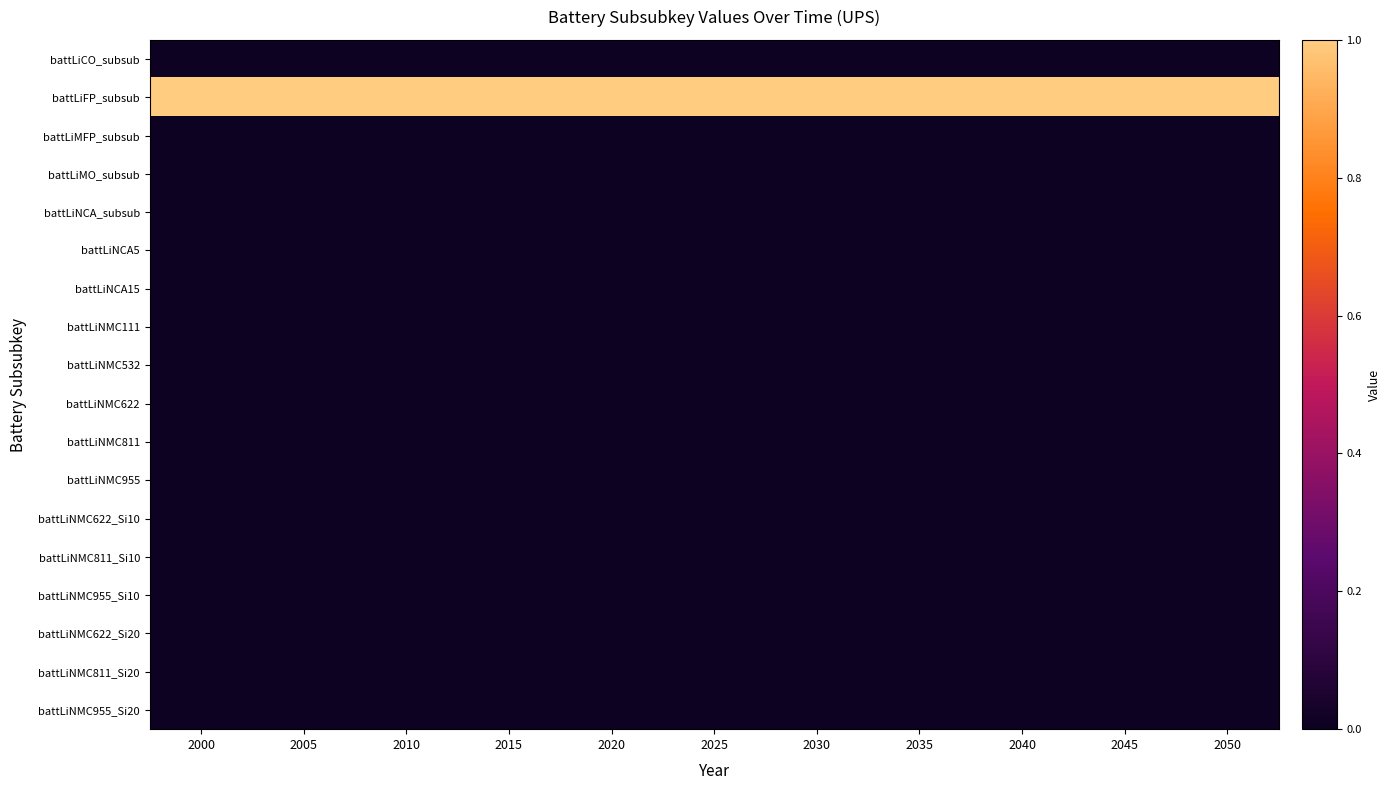

Reading left to right, list all the values displayed in this chart.

battLiCO_subsub: 2000=0	2005=0	2010=0	2015=0	2020=0	2025=0	2030=0	2035=0	2040=0	2045=0	2050=0
battLiFP_subsub: 2000=1	2005=1	2010=1	2015=1	2020=1	2025=1	2030=1	2035=1	2040=1	2045=1	2050=1
battLiMFP_subsub: 2000=0	2005=0	2010=0	2015=0	2020=0	2025=0	2030=0	2035=0	2040=0	2045=0	2050=0
battLiMO_subsub: 2000=0	2005=0	2010=0	2015=0	2020=0	2025=0	2030=0	2035=0	2040=0	2045=0	2050=0
battLiNCA_subsub: 2000=0	2005=0	2010=0	2015=0	2020=0	2025=0	2030=0	2035=0	2040=0	2045=0	2050=0
battLiNCA5: 2000=0	2005=0	2010=0	2015=0	2020=0	2025=0	2030=0	2035=0	2040=0	2045=0	2050=0
battLiNCA15: 2000=0	2005=0	2010=0	2015=0	2020=0	2025=0	2030=0	2035=0	2040=0	2045=0	2050=0
battLiNMC111: 2000=0	2005=0	2010=0	2015=0	2020=0	2025=0	2030=0	2035=0	2040=0	2045=0	2050=0
battLiNMC532: 2000=0	2005=0	2010=0	2015=0	2020=0	2025=0	2030=0	2035=0	2040=0	2045=0	2050=0
battLiNMC622: 2000=0	2005=0	2010=0	2015=0	2020=0	2025=0	2030=0	2035=0	2040=0	2045=0	2050=0
battLiNMC811: 2000=0	2005=0	2010=0	2015=0	2020=0	2025=0	2030=0	2035=0	2040=0	2045=0	2050=0
battLiNMC955: 2000=0	2005=0	2010=0	2015=0	2020=0	2025=0	2030=0	2035=0	2040=0	2045=0	2050=0
battLiNMC622_Si10: 2000=0	2005=0	2010=0	2015=0	2020=0	2025=0	2030=0	2035=0	2040=0	2045=0	2050=0
battLiNMC811_Si10: 2000=0	2005=0	2010=0	2015=0	2020=0	2025=0	2030=0	2035=0	2040=0	2045=0	2050=0
battLiNMC955_Si10: 2000=0	2005=0	2010=0	2015=0	2020=0	2025=0	2030=0	2035=0	2040=0	2045=0	2050=0
battLiNMC622_Si20: 2000=0	2005=0	2010=0	2015=0	2020=0	2025=0	2030=0	2035=0	2040=0	2045=0	2050=0
battLiNMC811_Si20: 2000=0	2005=0	2010=0	2015=0	2020=0	2025=0	2030=0	2035=0	2040=0	2045=0	2050=0
battLiNMC955_Si20: 2000=0	2005=0	2010=0	2015=0	2020=0	2025=0	2030=0	2035=0	2040=0	2045=0	2050=0